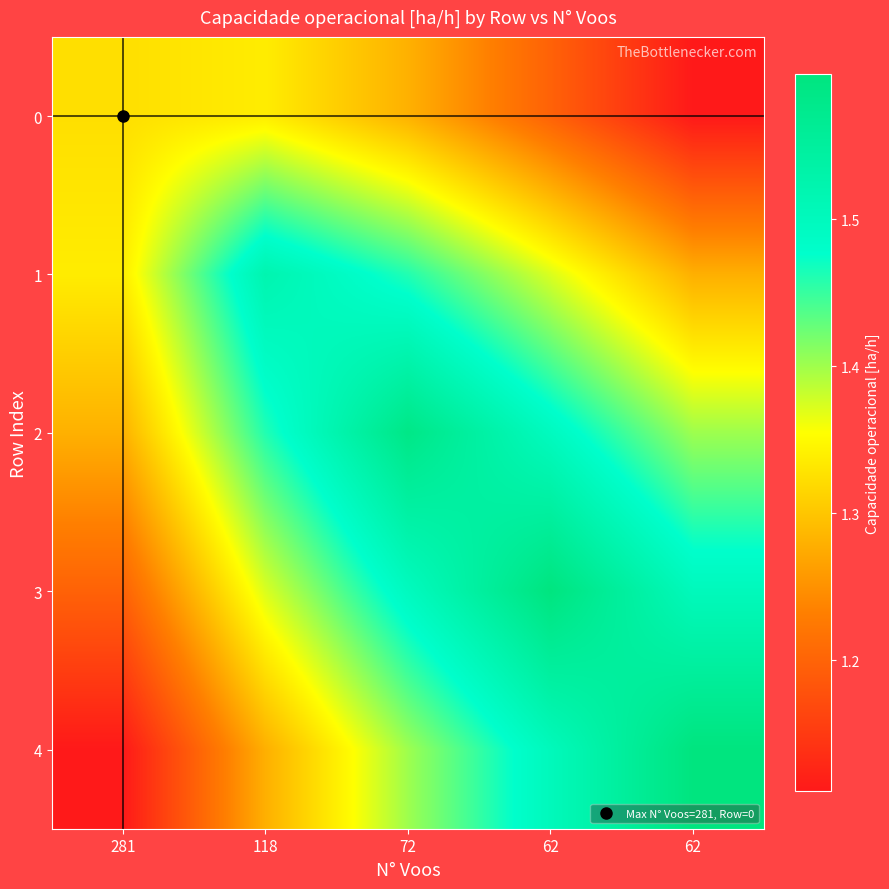

Reading left to right, list all the values displayed in this chart.

0: 281=1.3	118=1.3	72=1.3	62=1.2	62=1.1
1: 281=1.3	118=1.5	72=1.5	62=1.4	62=1.3
2: 281=1.3	118=1.5	72=1.6	62=1.5	62=1.4
3: 281=1.2	118=1.4	72=1.5	62=1.6	62=1.5
4: 281=1.1	118=1.3	72=1.4	62=1.5	62=1.6